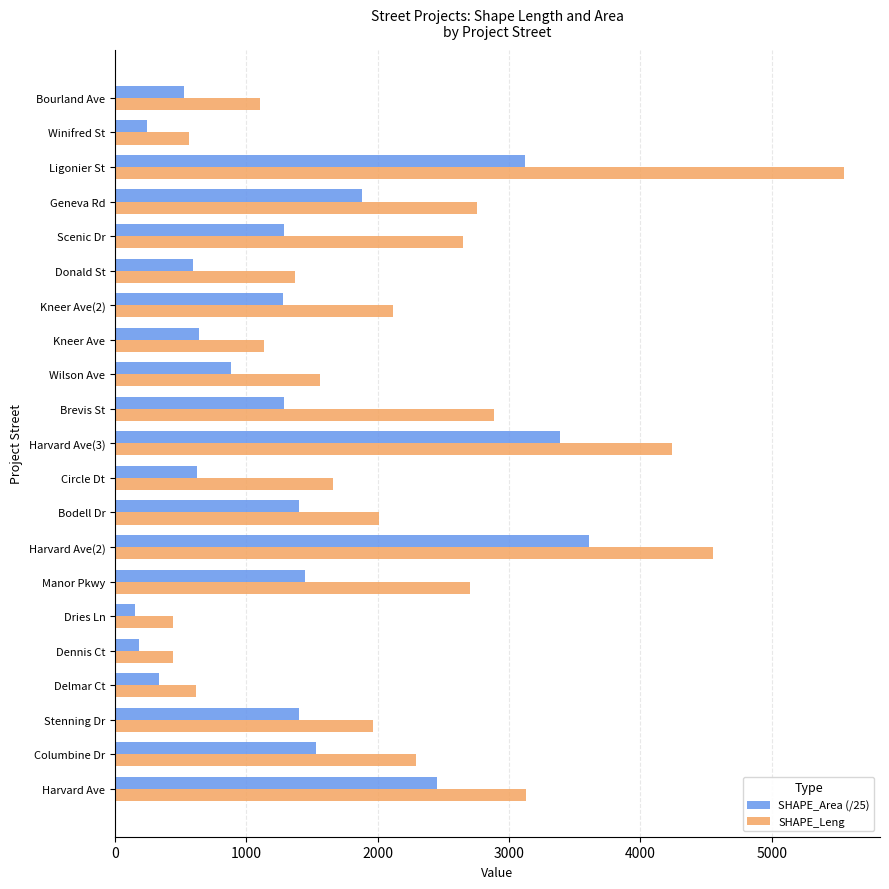

Which series has the largest range (max minus min)?

SHAPE_Leng